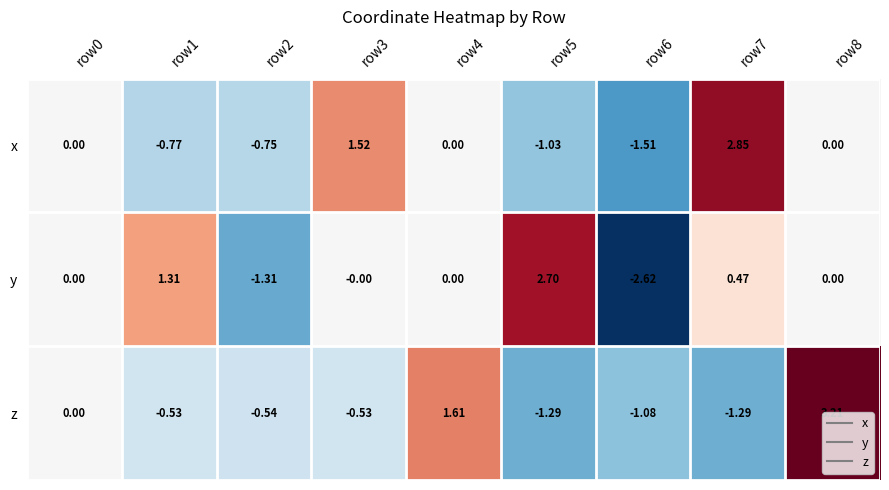

Is the value of x at row5 greater than the value of y at row0?

No